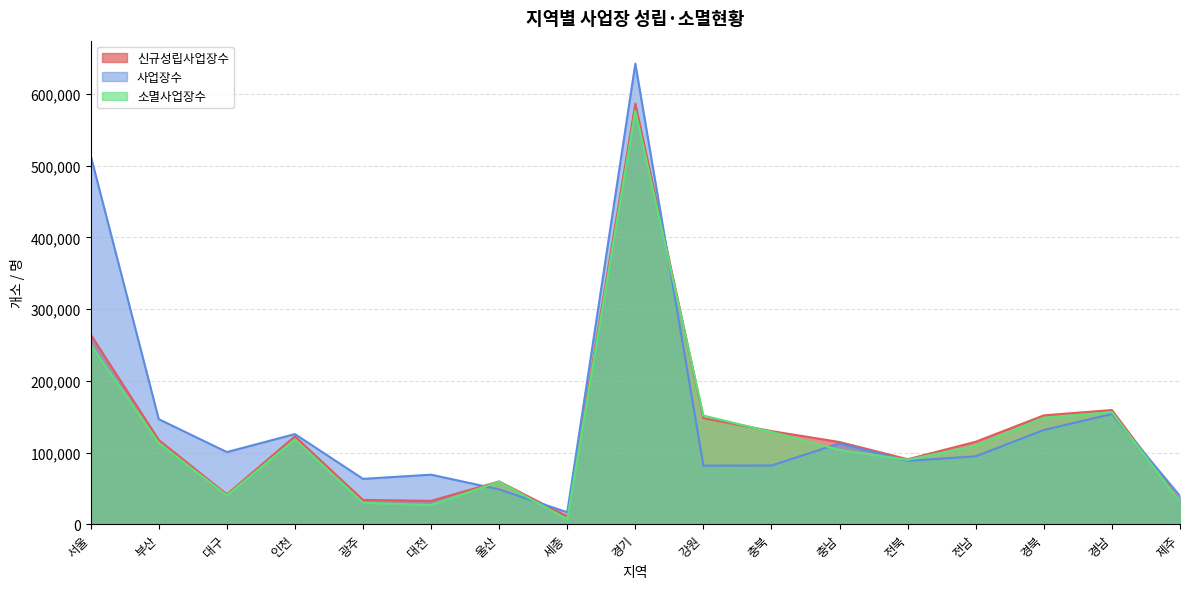

Reading right to left, list all the values displayed in this chart.

신규성립사업장수: 제주=32689	경남=159294	경북=151880	전남=115078	전북=90664	충남=114673	충북=129928	강원=147938	경기=586549	세종=10966	울산=59721	대전=32657	광주=33932	인천=122574	대구=41704	부산=117578	서울=264594
사업장수: 제주=39404	경남=153759	경북=131529	전남=94831	전북=88338	충남=112804	충북=81947	강원=81765	경기=642272	세종=16750	울산=48626	대전=69167	광주=63312	인천=125775	대구=100690	부산=146590	서울=514131
소멸사업장수: 제주=31290	경남=156363	경북=148598	전남=109848	전북=89842	충남=103735	충북=128764	강원=151552	경기=576638	세종=6869	울산=59516	대전=26661	광주=30037	인천=118316	대구=40288	부산=113388	서울=250353